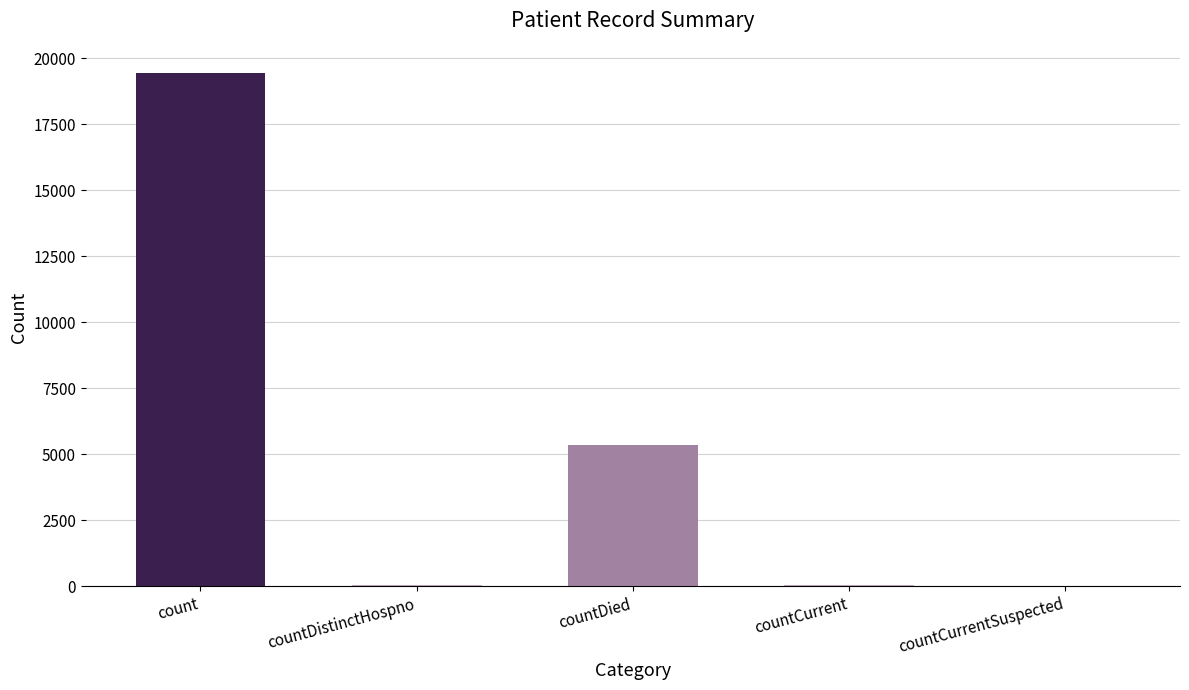

What is the change in value from count to countCurrent?

-19360